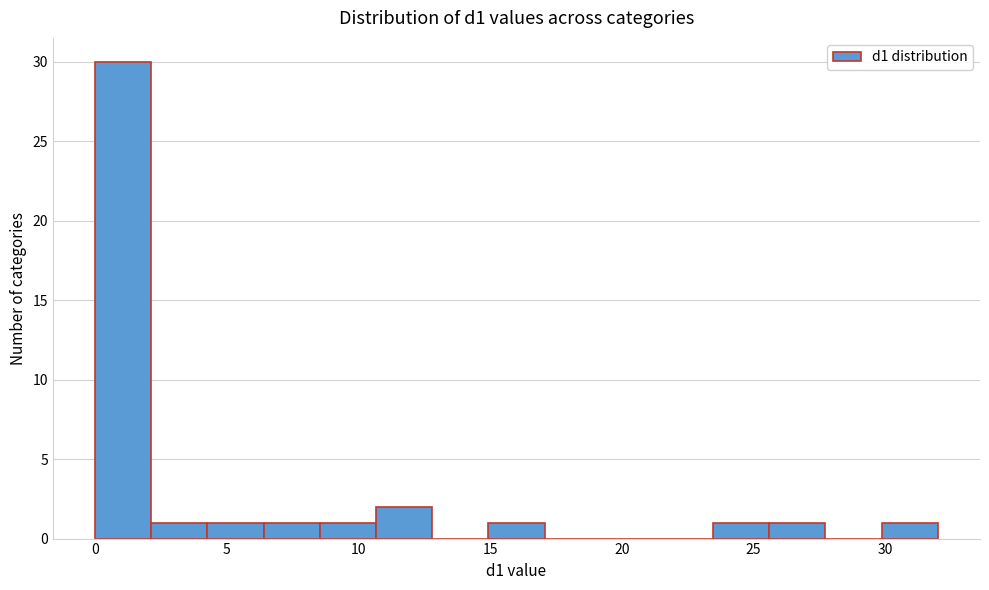

Which range on the x-axis has the tallest bar?

0.0 to 2.0